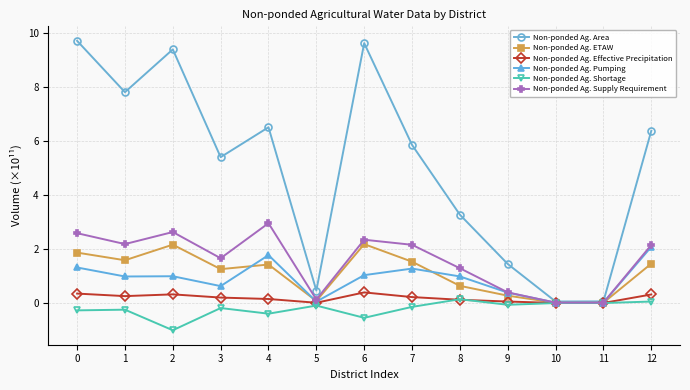

What is the greatest value displayed?

9.7